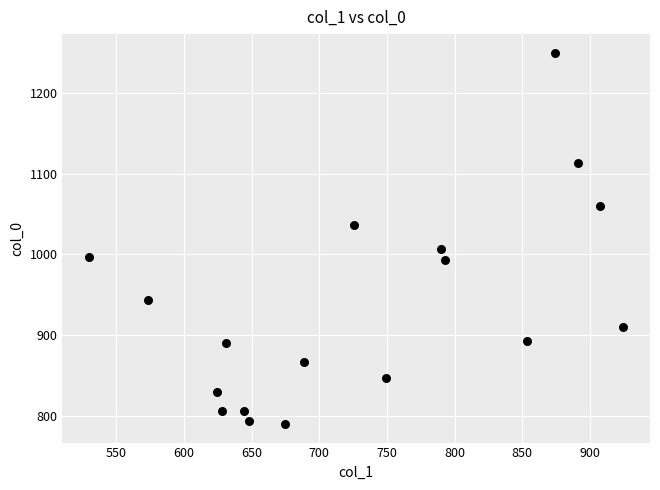

What is the range of X values (max minus min)?

394.9